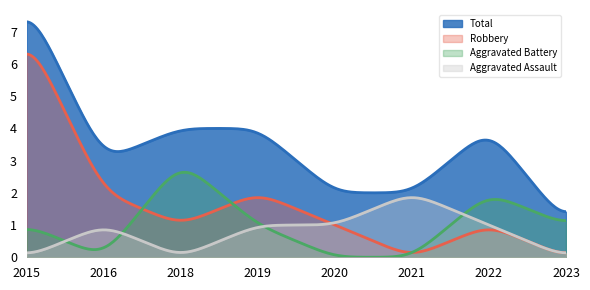

Is it true that Aggravated Battery equals -2 at 2021?

False